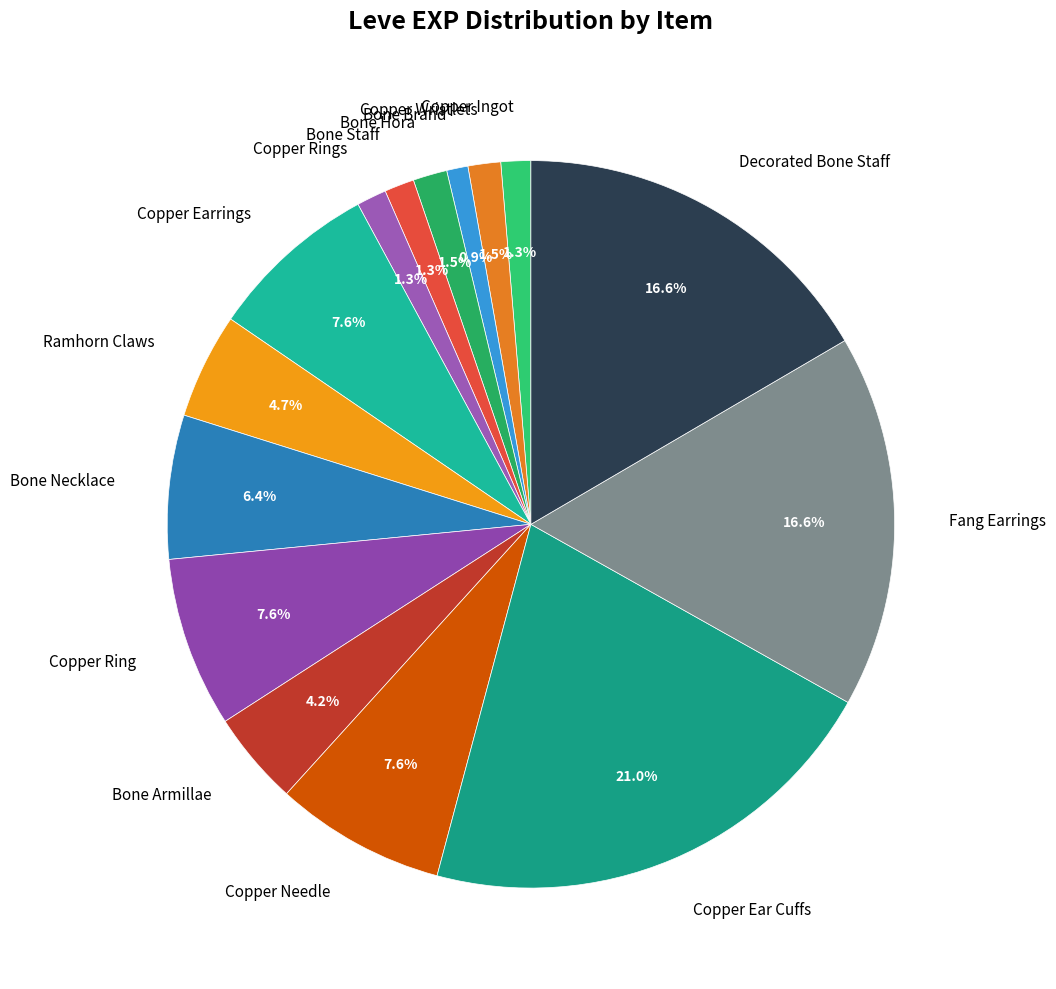

What is the total percentage of Copper Rings and Fang Earrings?

17.9%